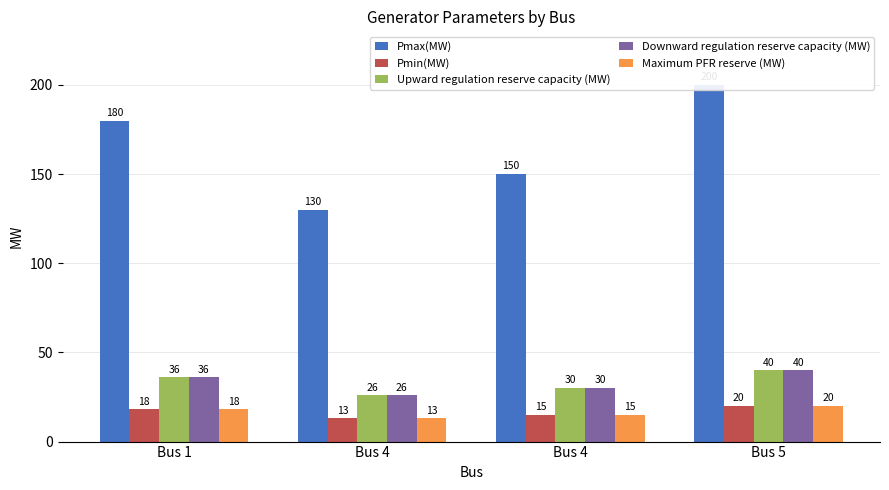

Does the chart contain stacked bars?

No